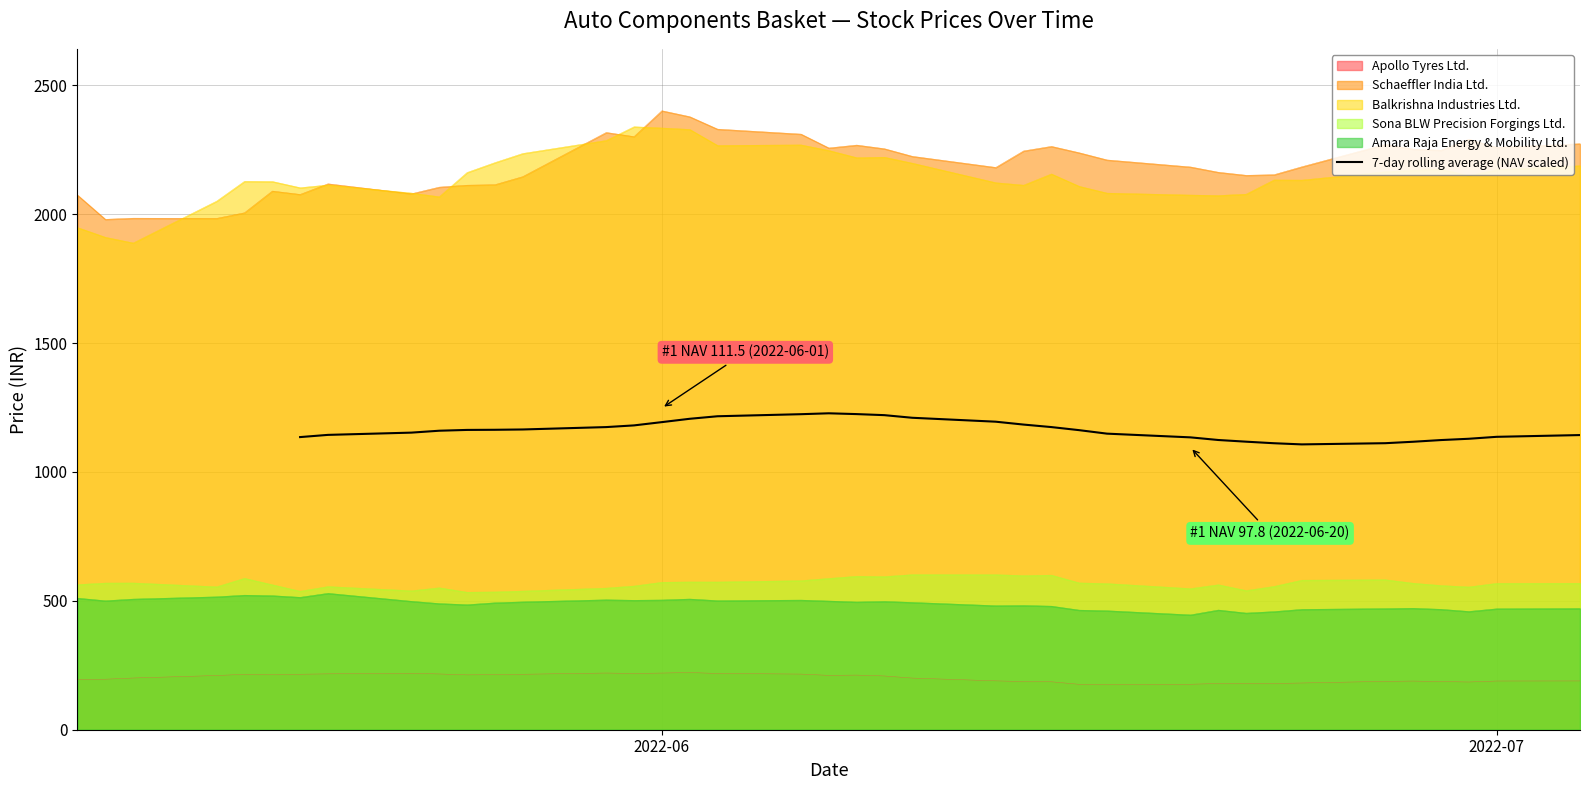

Is it true that the value at 24 is 1882.1?

False